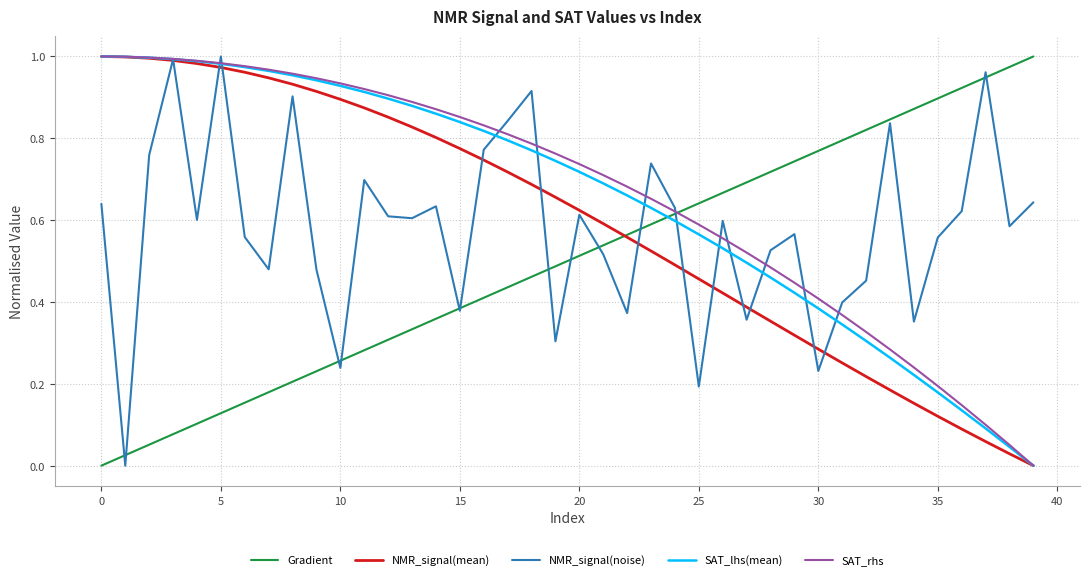

How many intersections are there between SAT_lhs(mean) and Gradient?

1